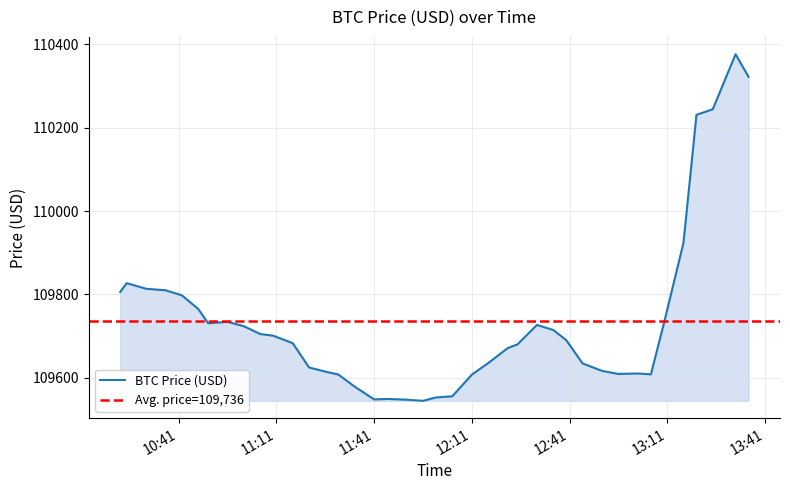

What is the difference between the second highest and minimum values?

776.8